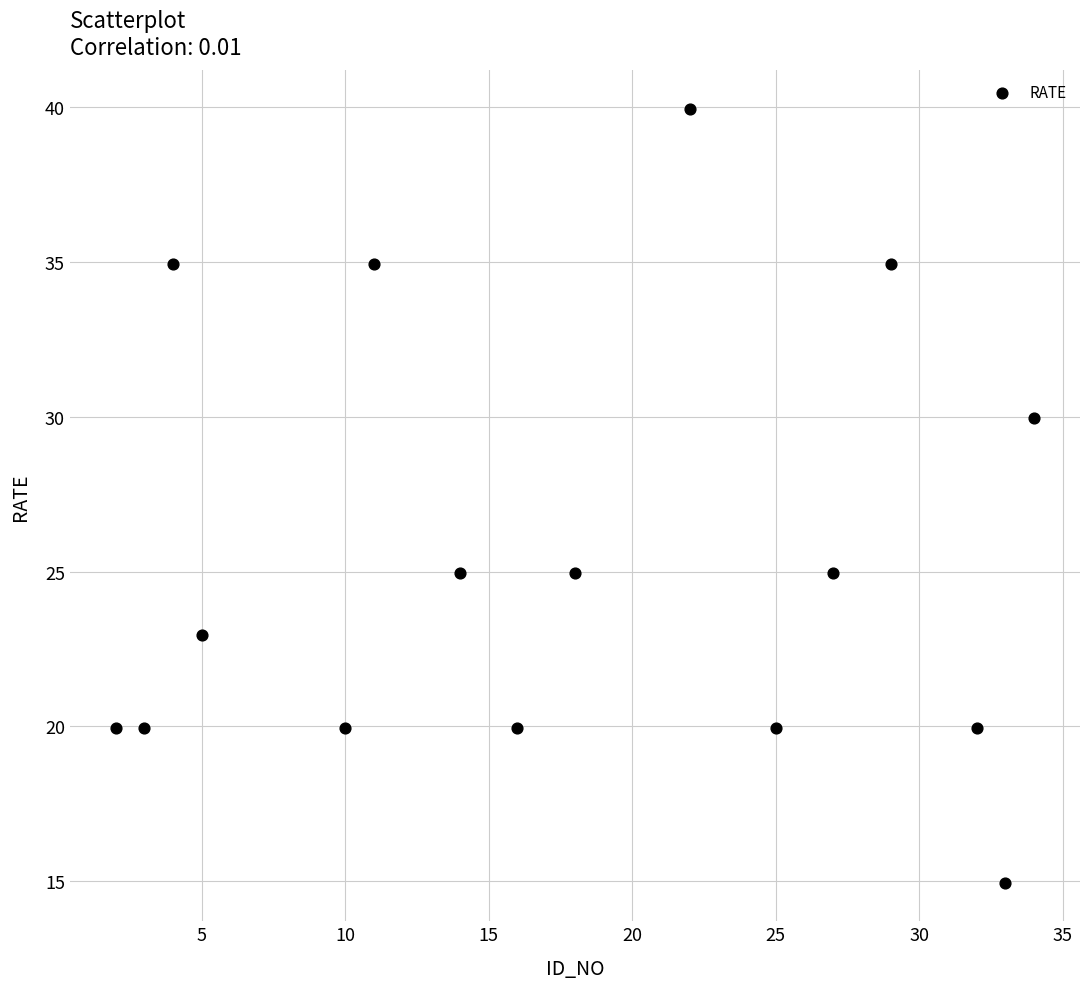

What is the range of Y values (max minus min)?

25.0